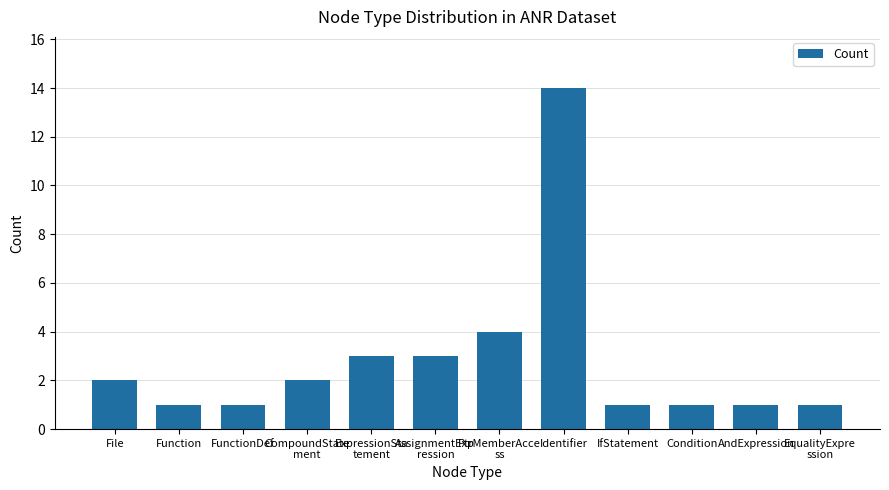

What is the label of the 4th bar from the left?

CompoundState
ment